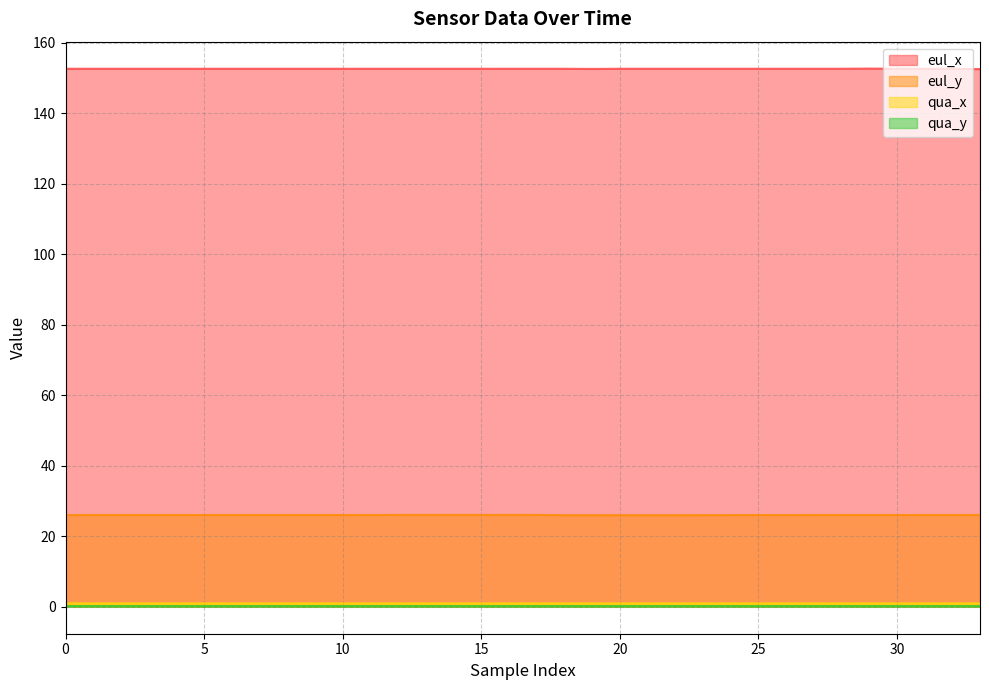

Which label corresponds to the largest value in the chart?

29